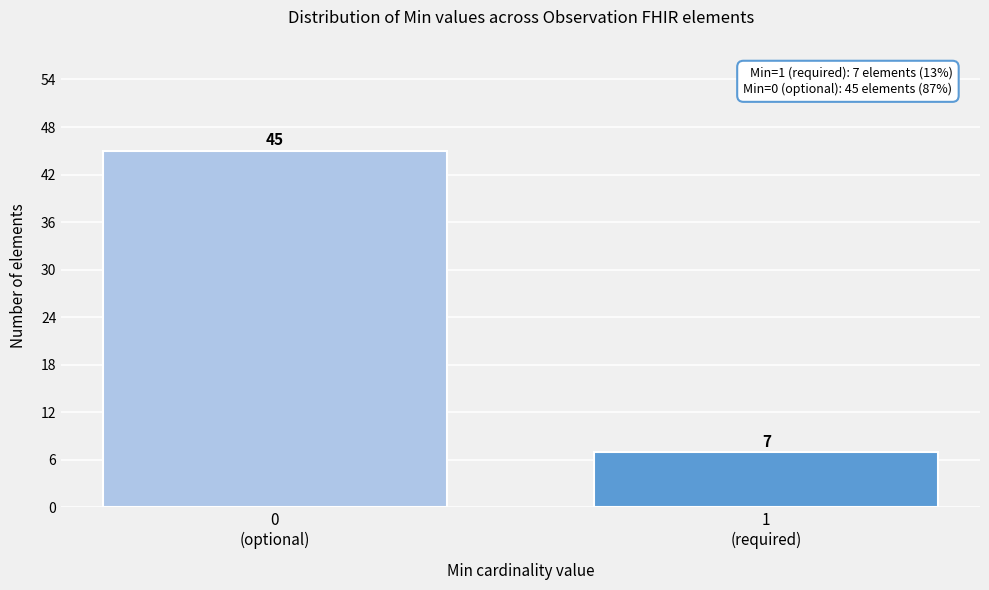

What is the value of the 1st bar from the left?

45